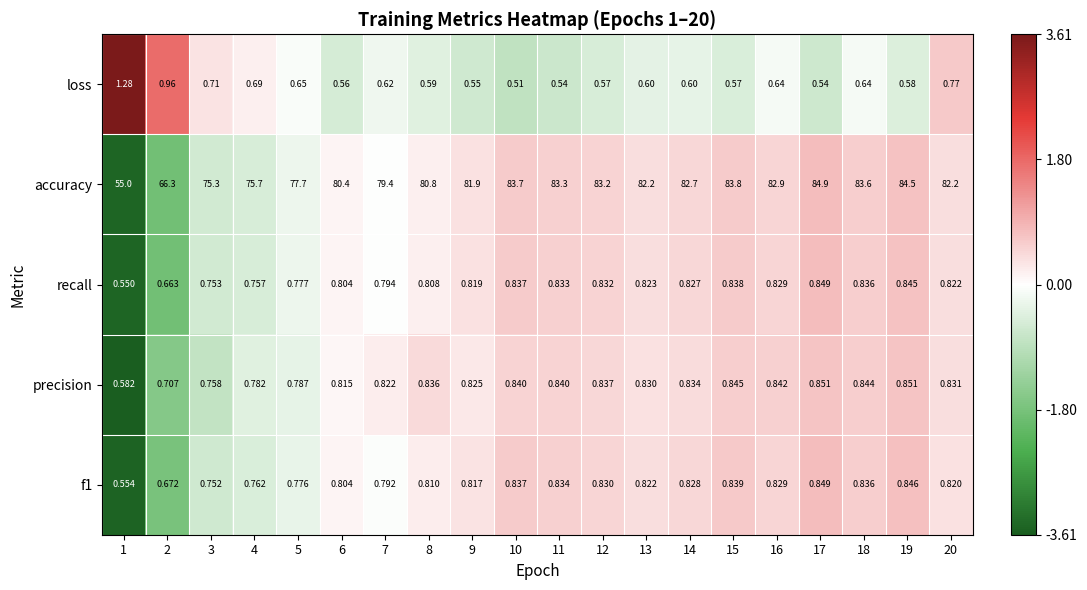

Which series has the largest total across all categories?

accuracy